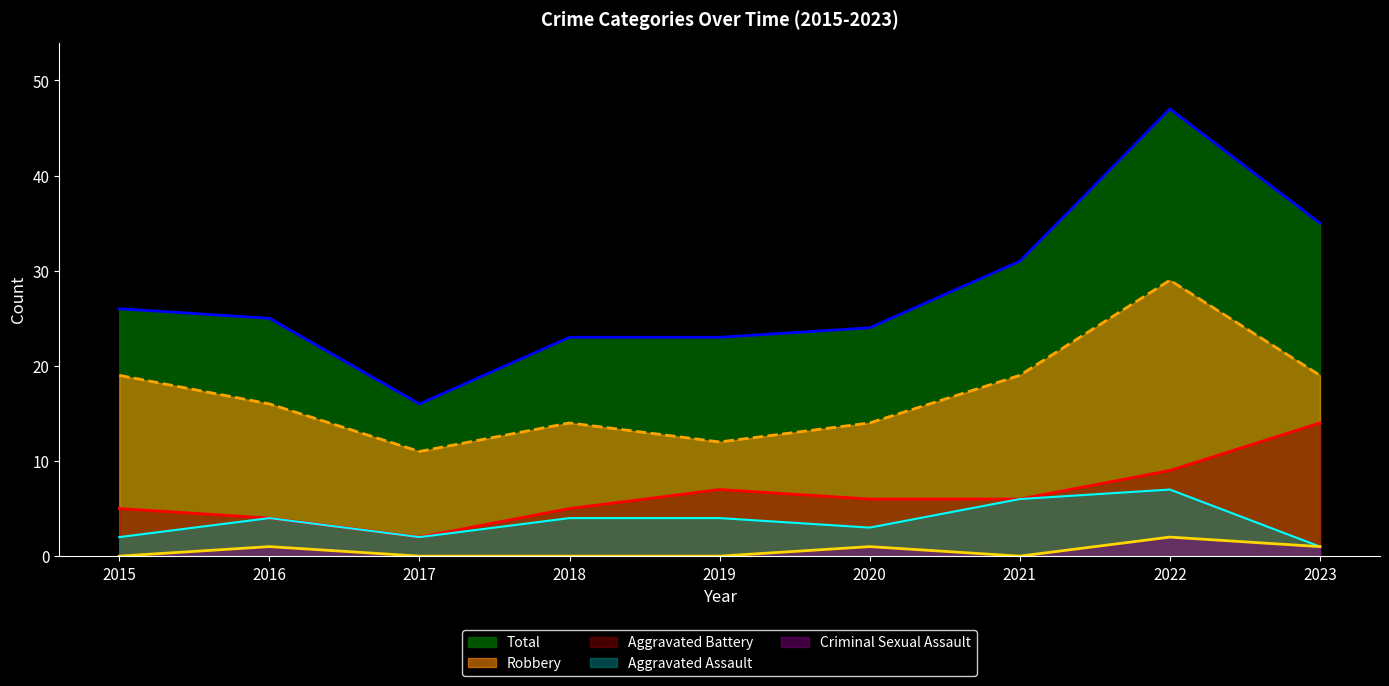

Between 2016 and 2018, which series saw the biggest shift?

Robbery